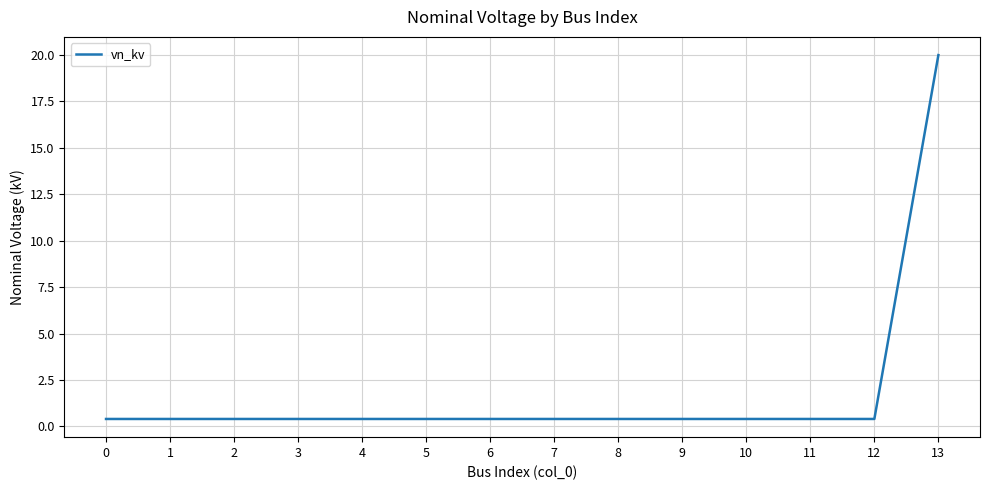

What is the maximum value shown in the chart?

20.0